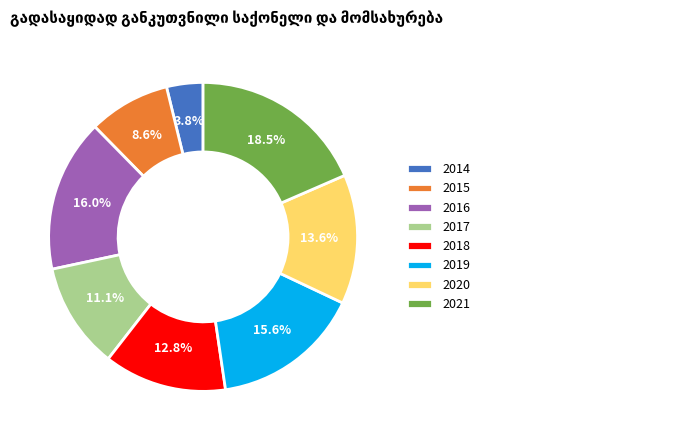

Count the number of slices in the pie.

8